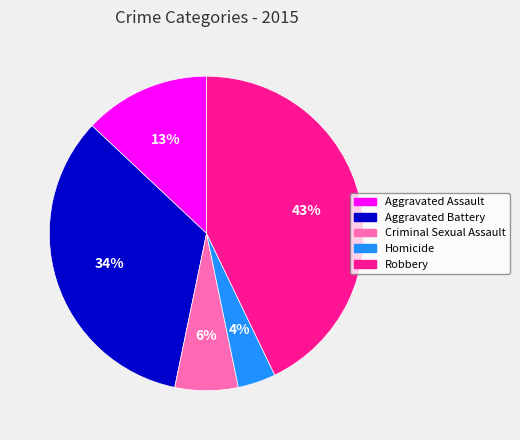

True or false: Homicide accounts for 9% of the total.

False